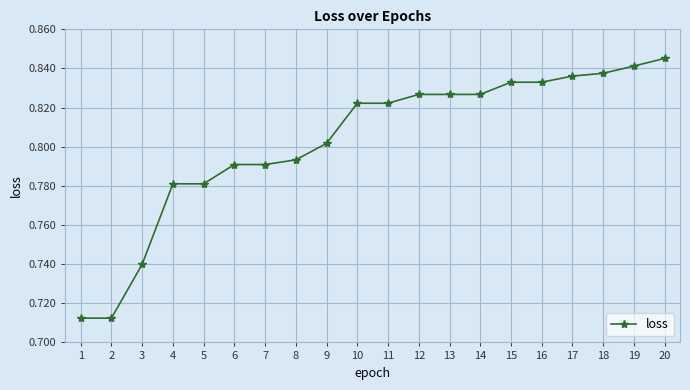

At which category does the chart reach its peak across all series?

20